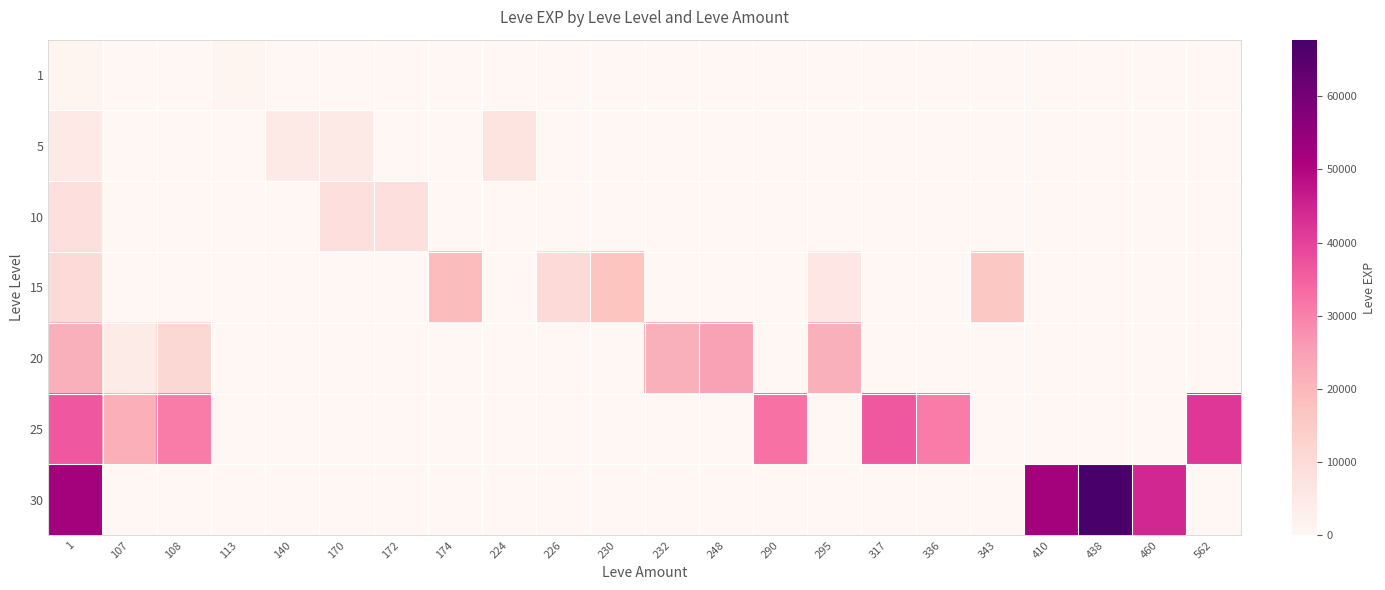

At how many categories does at least one series exceed 49122?

3